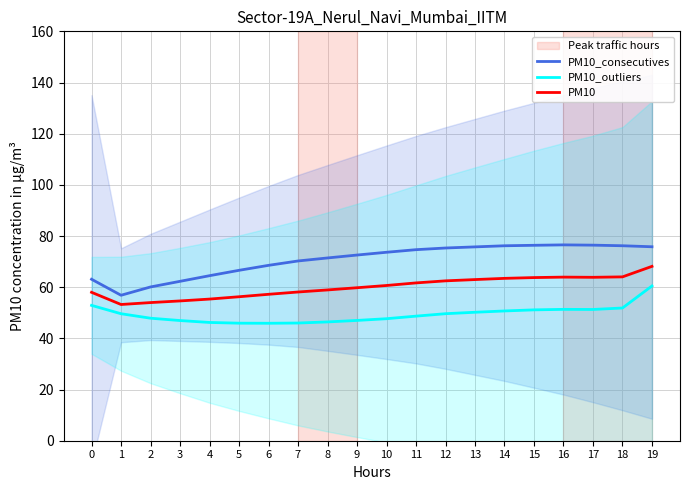

Read the PM10_consecutives value at 8.

71.4